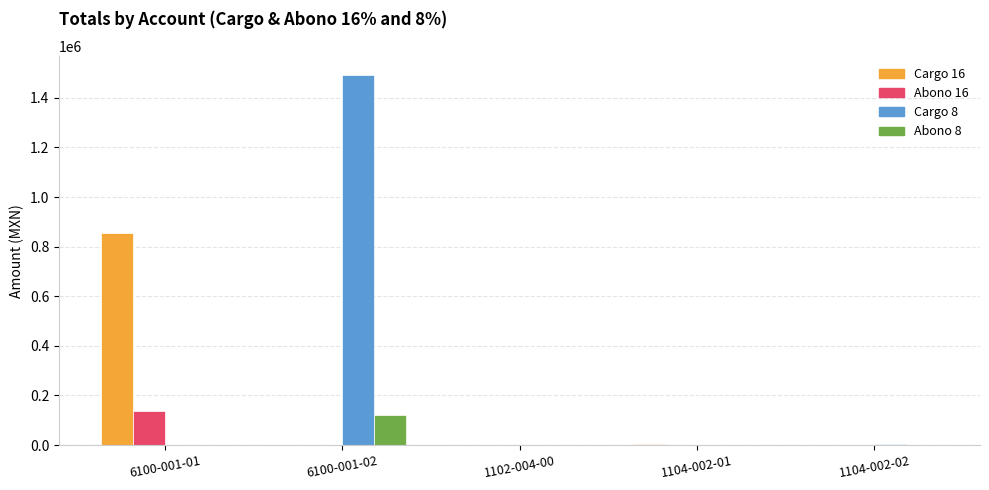

How many distinct data groups are displayed?

4